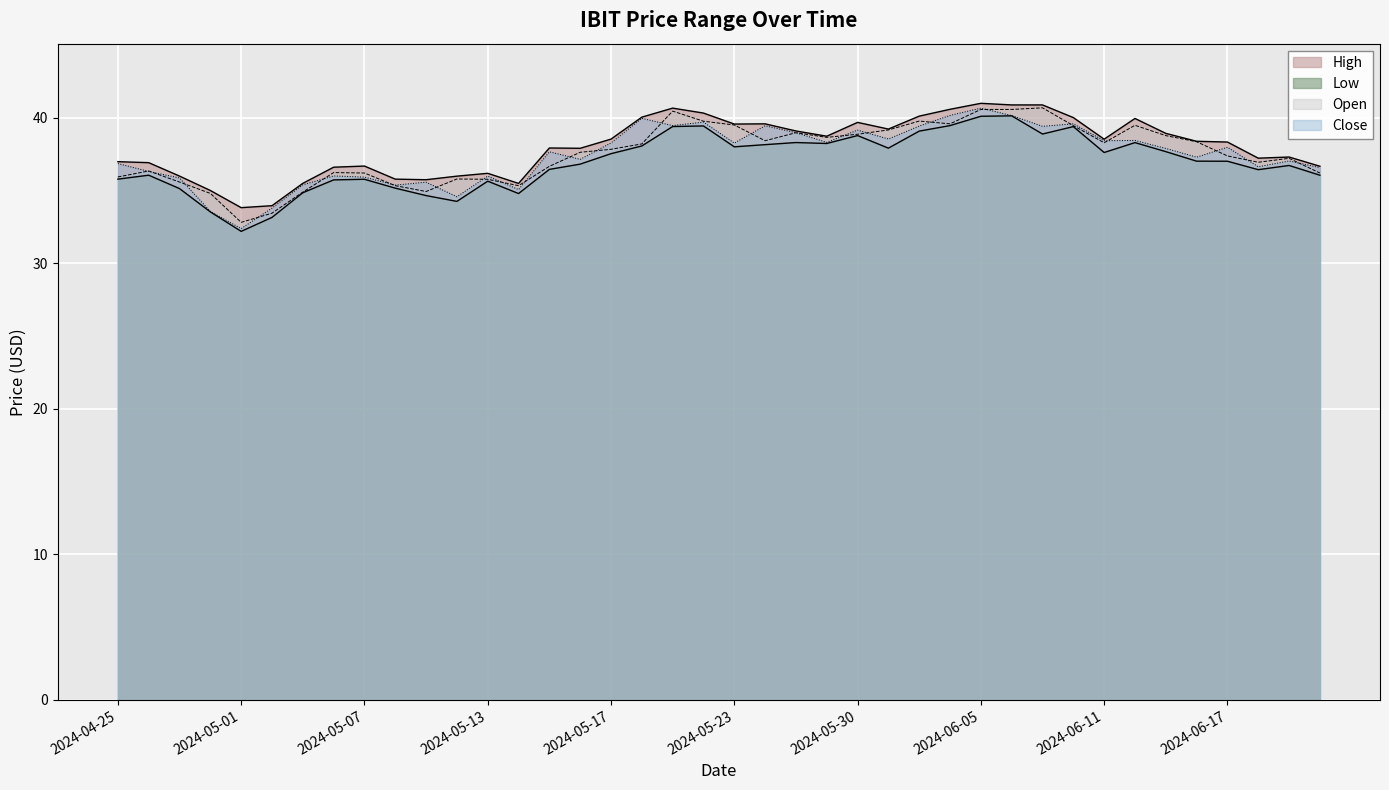

List the labels in order of Open value, smallest first.

2024-05-01, 2024-05-02, 2024-04-30, 2024-05-03, 2024-05-09, 2024-05-08, 2024-05-14, 2024-04-29, 2024-05-13, 2024-05-10, 2024-04-25, 2024-05-07, 2024-06-21, 2024-05-06, 2024-04-26, 2024-05-15, 2024-06-18, 2024-06-20, 2024-06-17, 2024-05-16, 2024-05-17, 2024-05-20, 2024-06-11, 2024-06-14, 2024-05-24, 2024-05-29, 2024-06-13, 2024-05-30, 2024-05-28, 2024-05-31, 2024-06-10, 2024-06-12, 2024-05-23, 2024-06-04, 2024-05-22, 2024-06-03, 2024-05-21, 2024-06-05, 2024-06-06, 2024-06-07